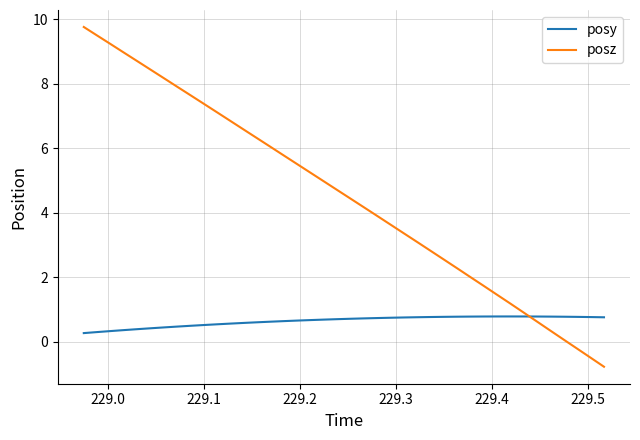

What is the highest value of the posy series?

0.8